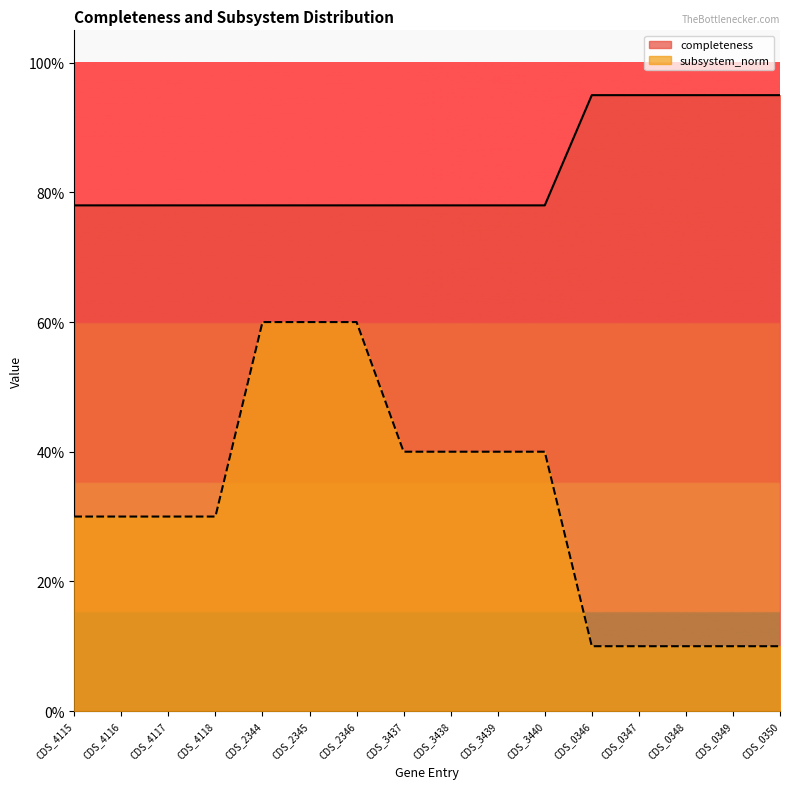

What is the total value across all series at CDS_0346?

1.1